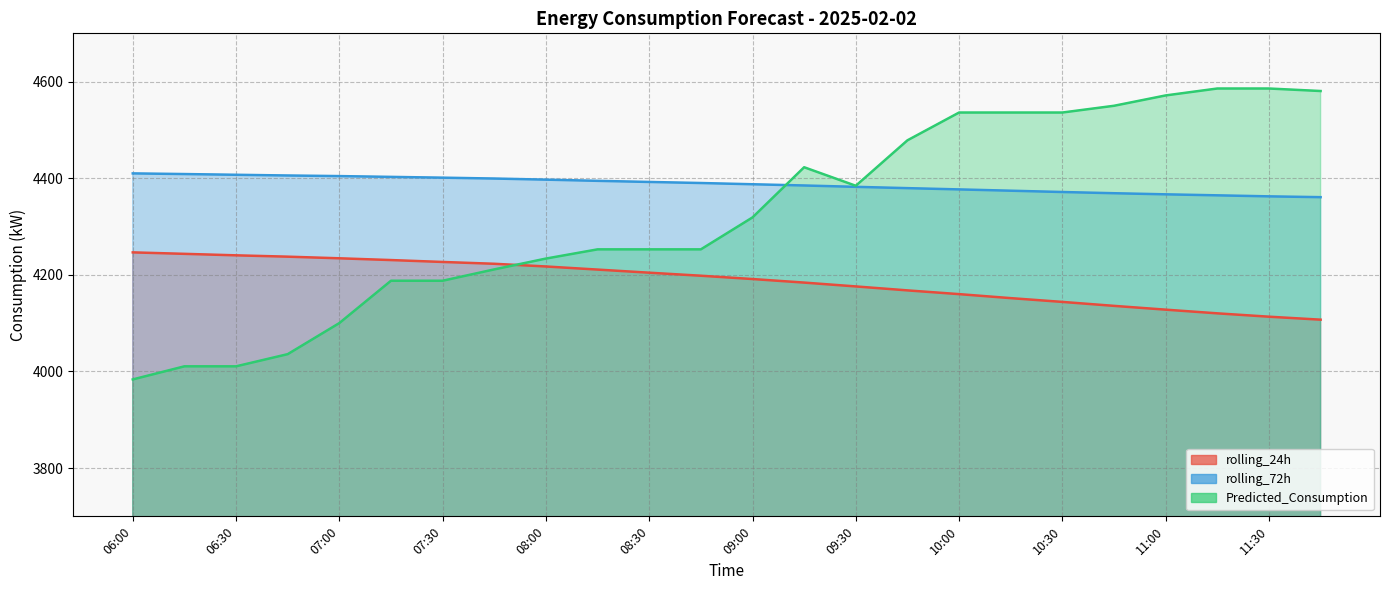

How many data points in rolling_24h are less than 4198?

12